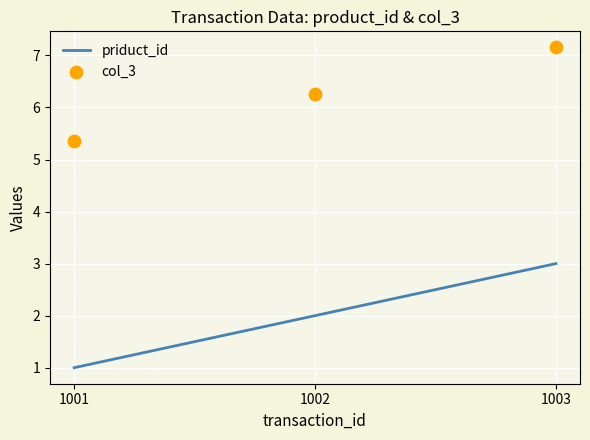

Which series has the largest Y range (max minus min)?

priduct_id